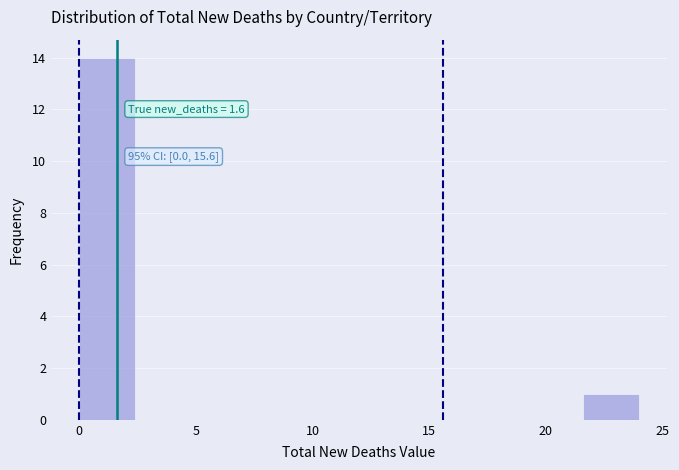

Over which range of the x-axis is the bar tallest?

0.0 to 2.4